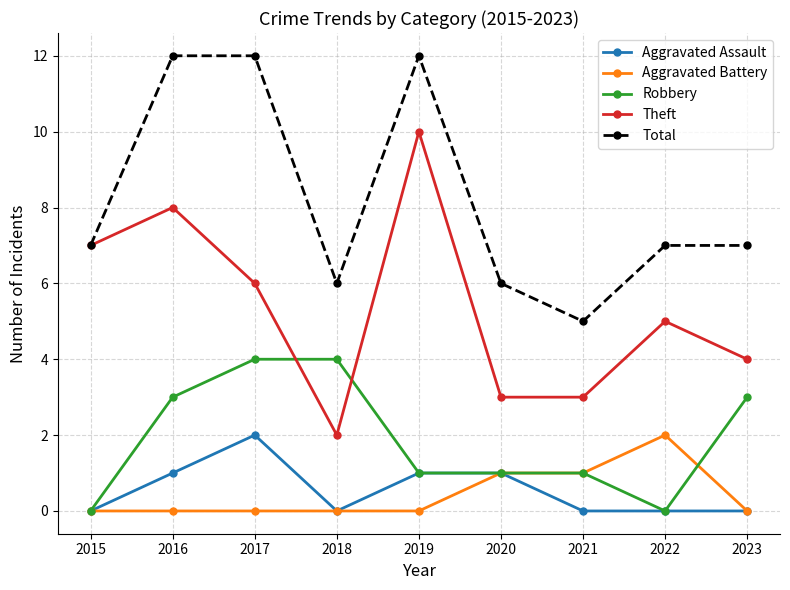

What is the total value across all series at 2019?

24